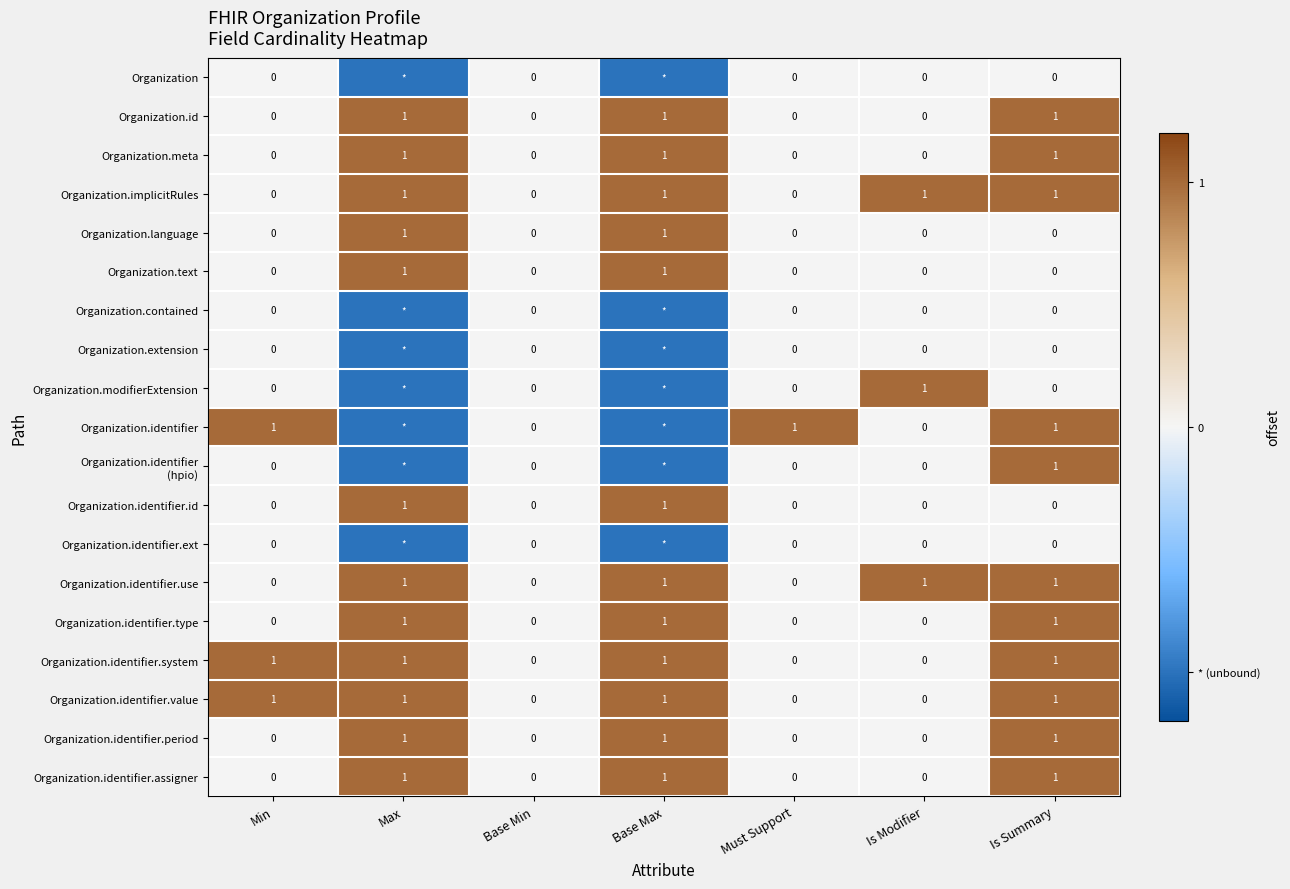

The value of Organization.id at Is Modifier is 0. True or false?

True